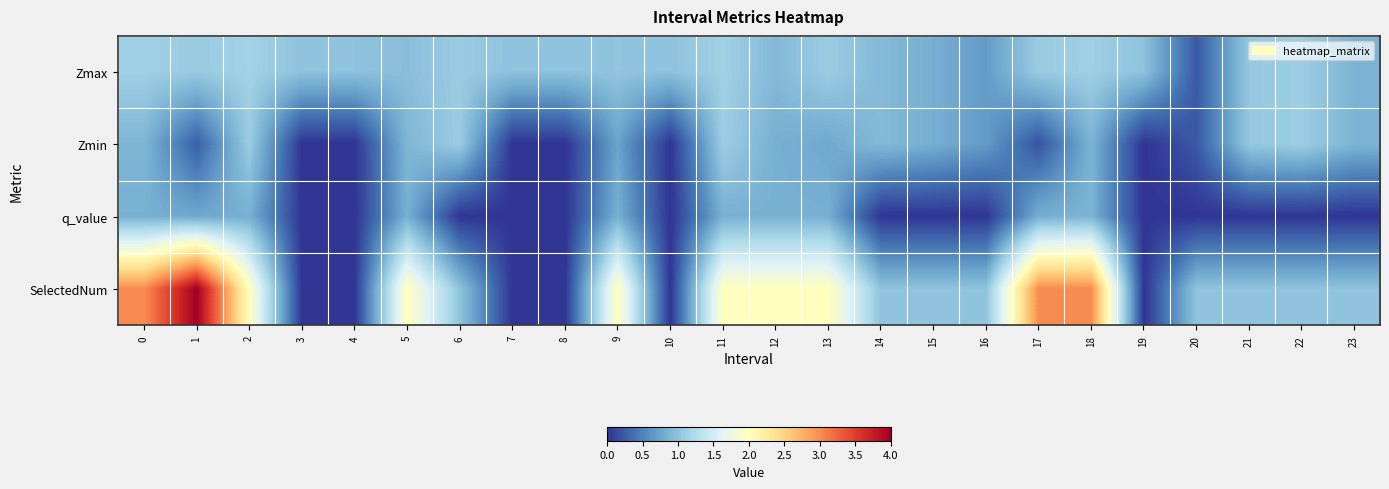

How many distinct data groups are displayed?

4